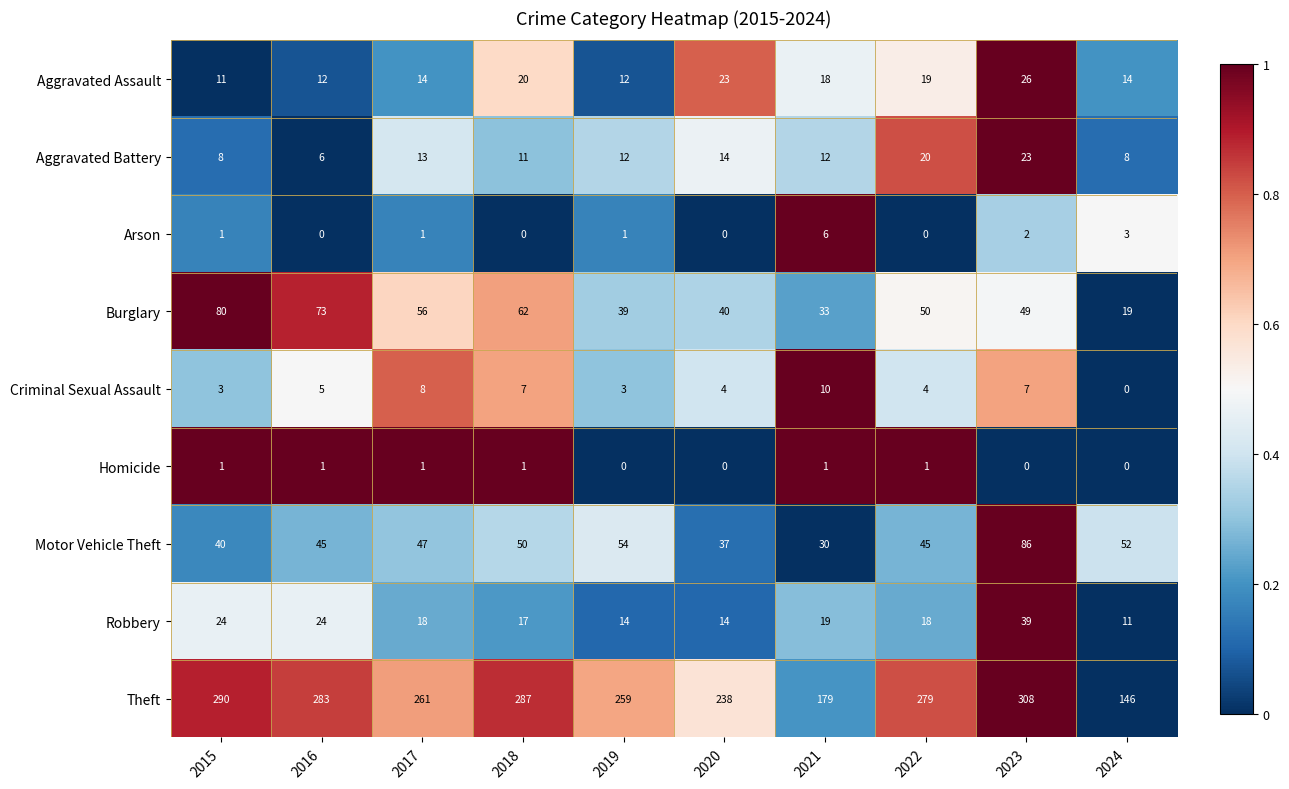

At which category is the sum across all series the highest?

2023